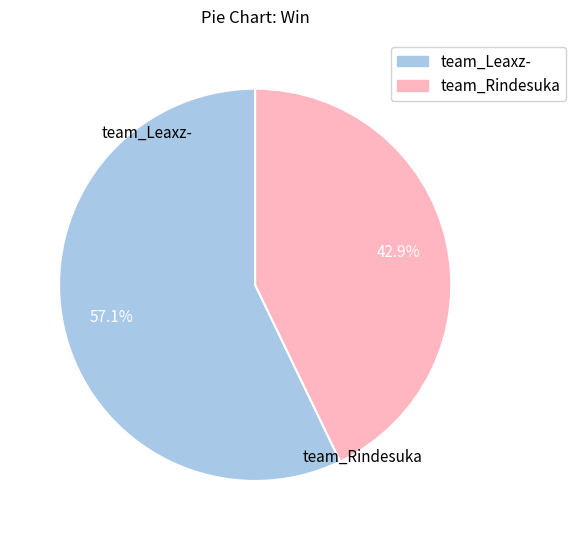

Is it true that team_Leaxz- is 57% of the pie?

True